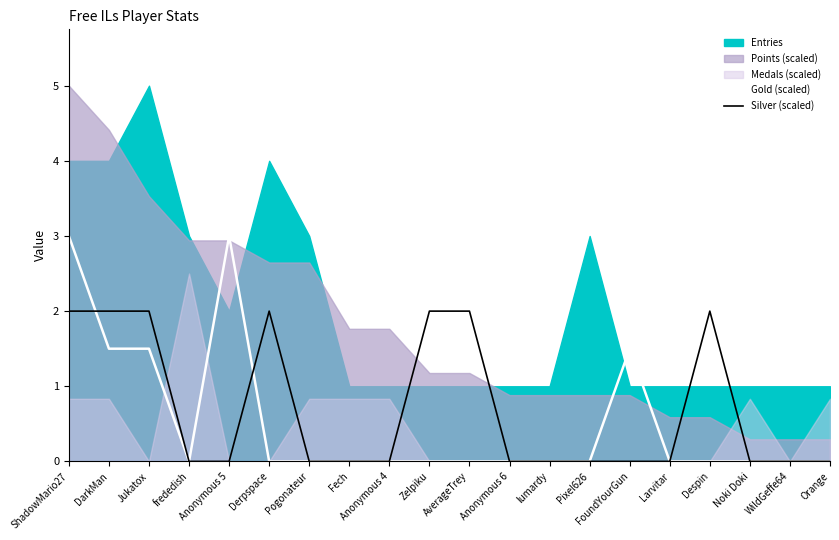

Is the value of Silver (scaled) at Derpspace greater than the value of Gold (scaled) at Anonymous 4?

Yes